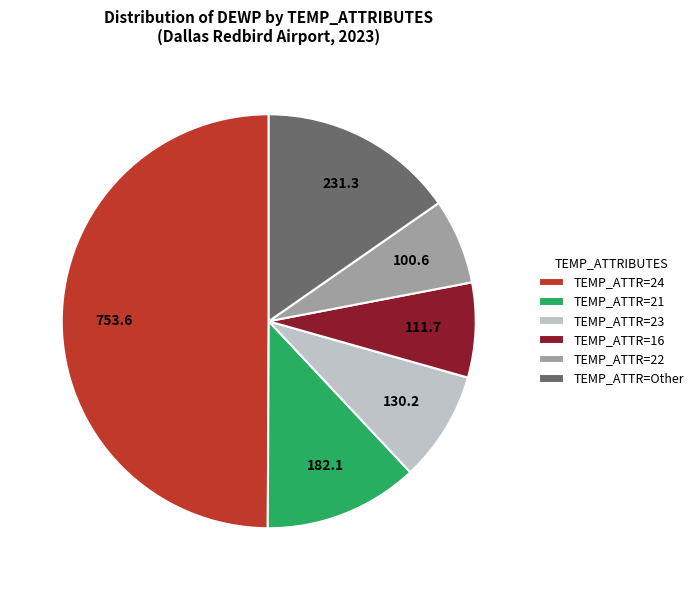

How many slices are in this pie chart?

6